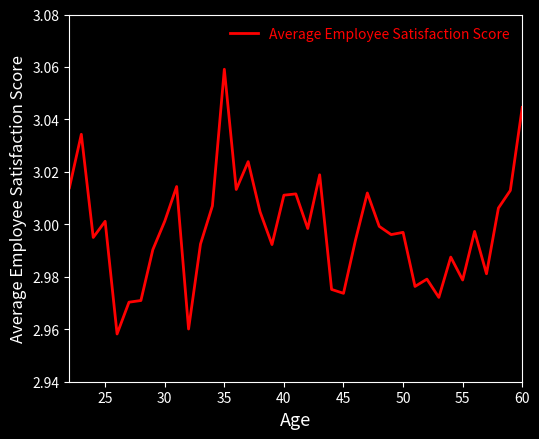

True or false: there are more than 2 points higher than both neighbors.

True